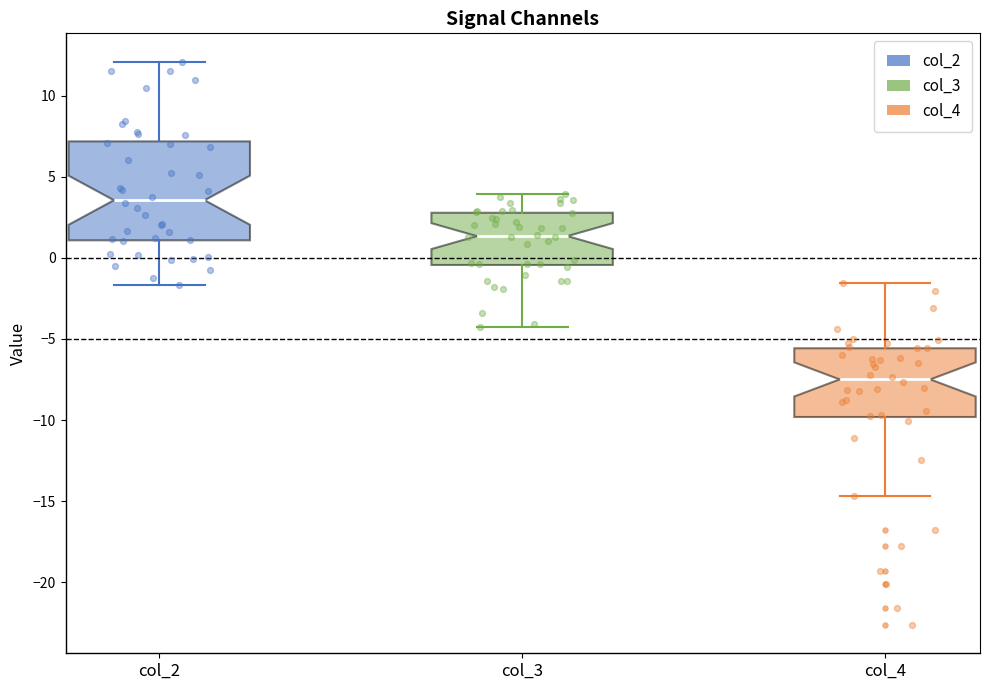

Which box has the highest median line?

col_2